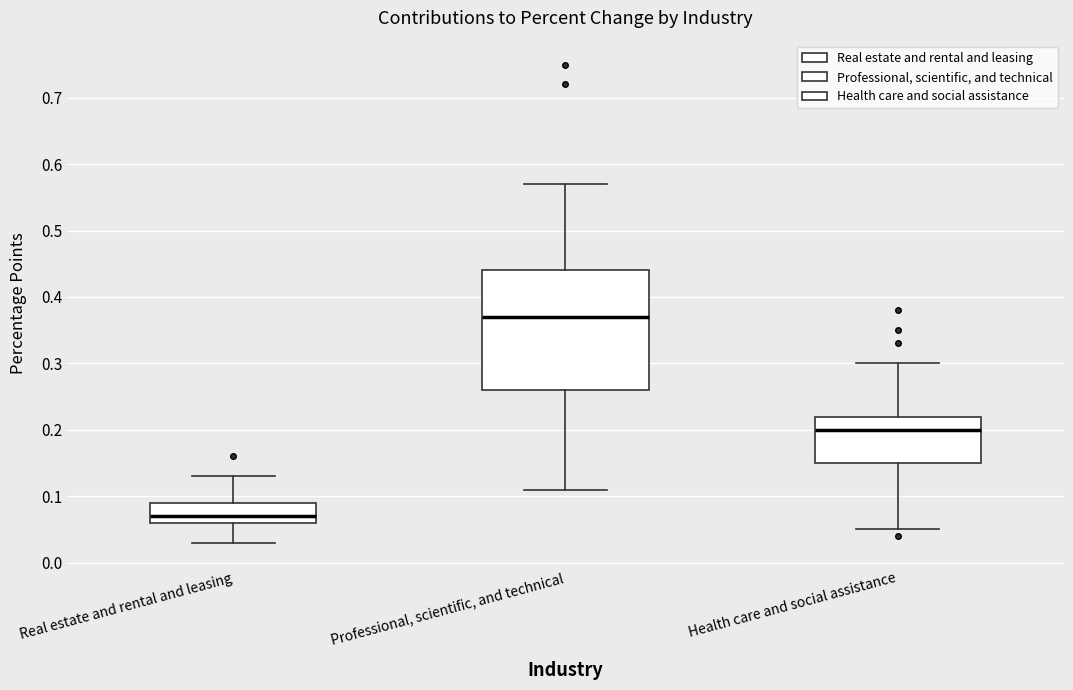

Reading left to right, transcribe this box plot: for each box, give where its median line is, the range the box spans, and where its two whiskers end, as read against the y-axis. The values are not printed on the chart, so give them approximately, as read against the axis.

Real estate and rental and leasing: median 0.07, box 0.06 to 0.09, whiskers 0.03 to 0.13
Professional, scientific, and technical: median 0.37, box 0.26 to 0.44, whiskers 0.11 to 0.57
Health care and social assistance: median 0.20, box 0.15 to 0.22, whiskers 0.05 to 0.30